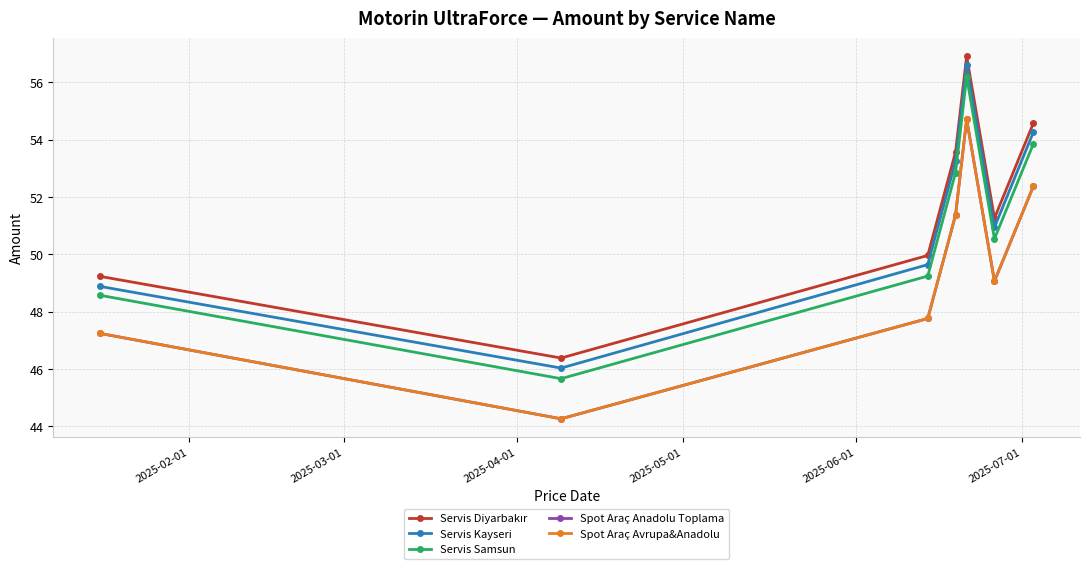

Does the chart have visible grid lines?

Yes